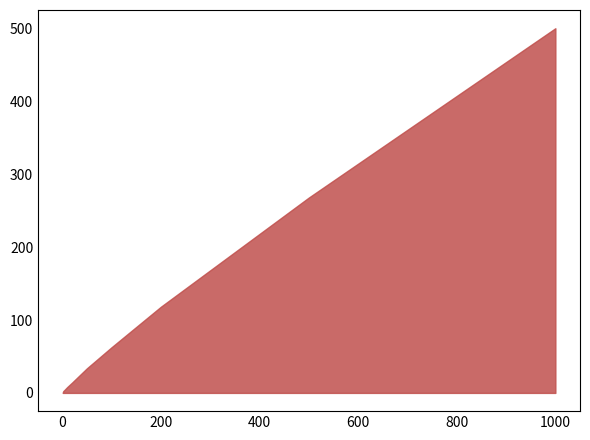

What is the maximum value shown in the chart?

501.0